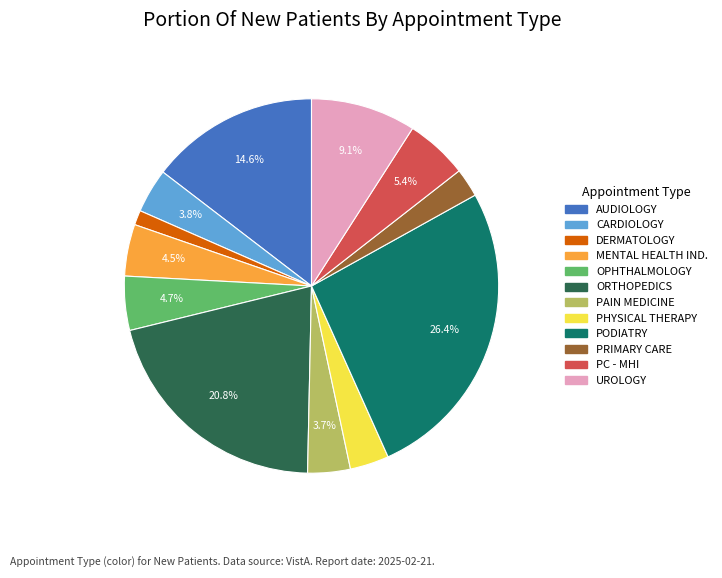

Does any single category account for the majority?

No